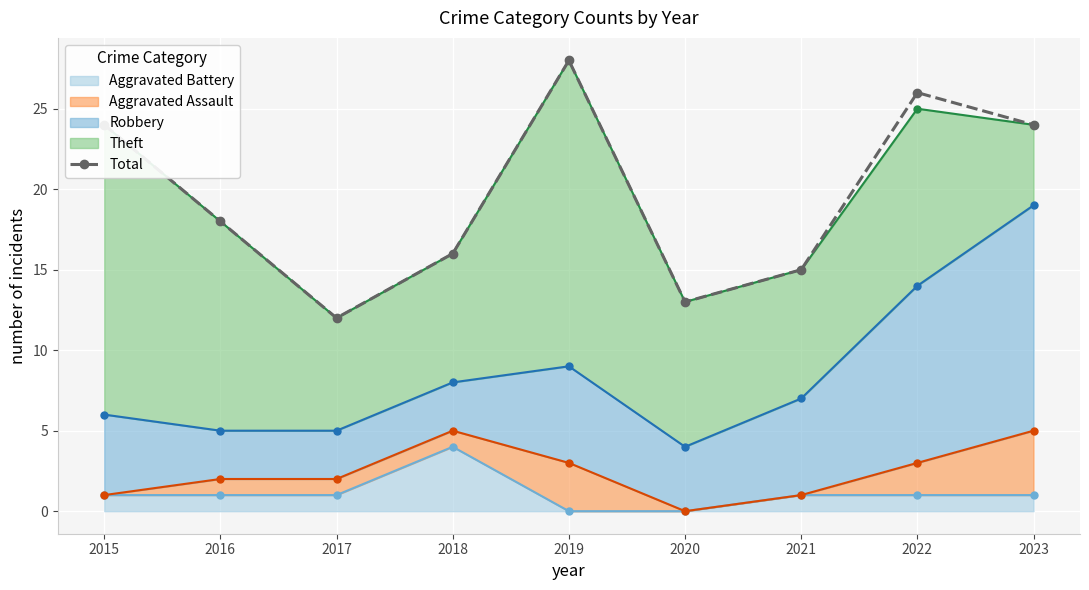

Between 2022 and 2020, which is larger?

2022